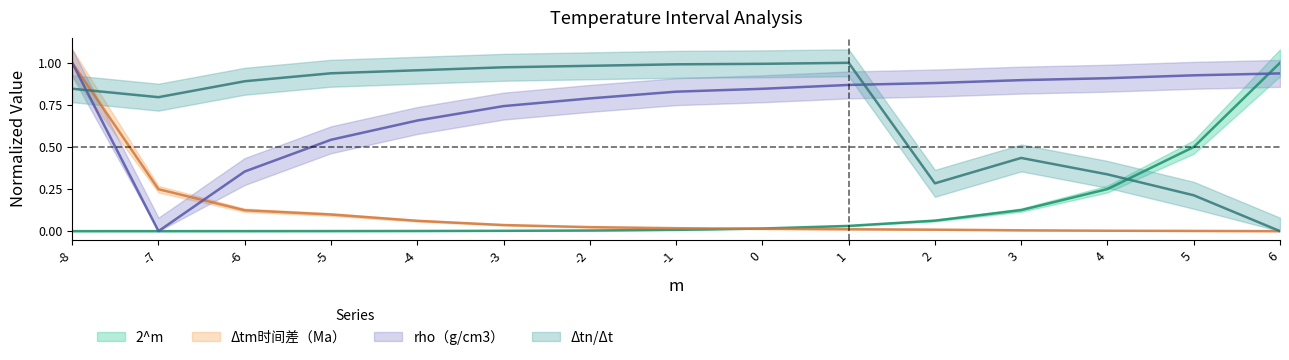

How many values in the Δtn/Δt series exceed 0?

14